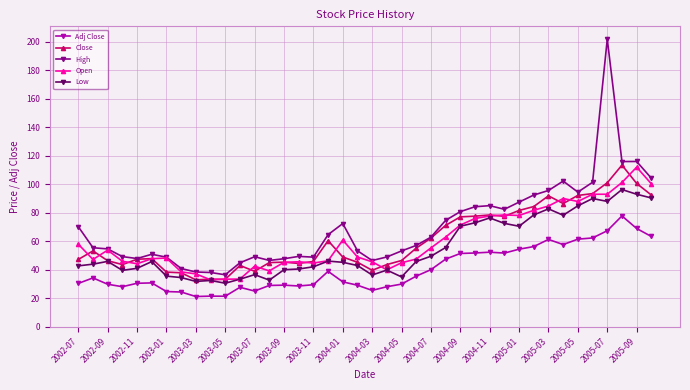

What is the value of the Open point at the 24th from the left?

47.5